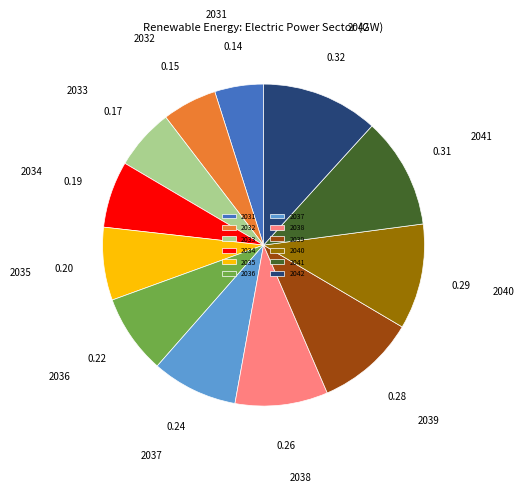

Does 2041 account for over 50% of the chart?

No